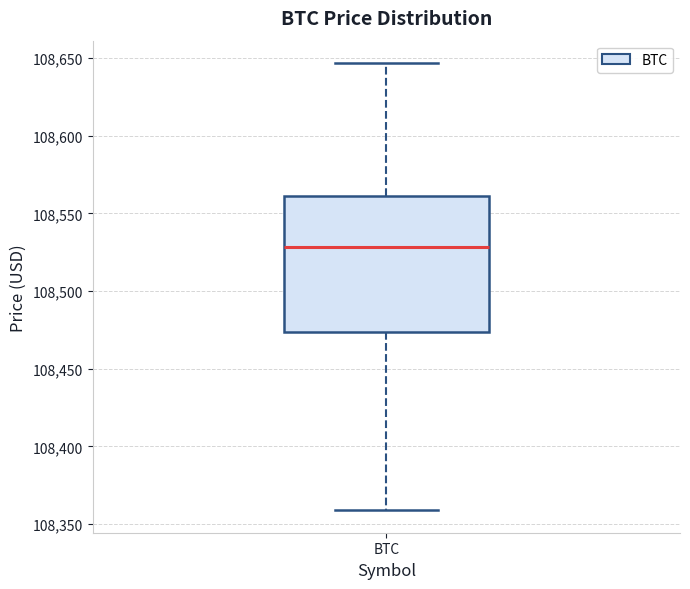

Where does the median line of the box for BTC sit on the y-axis? The values are not printed on the chart, so give them approximately, as read against the axis.

108530